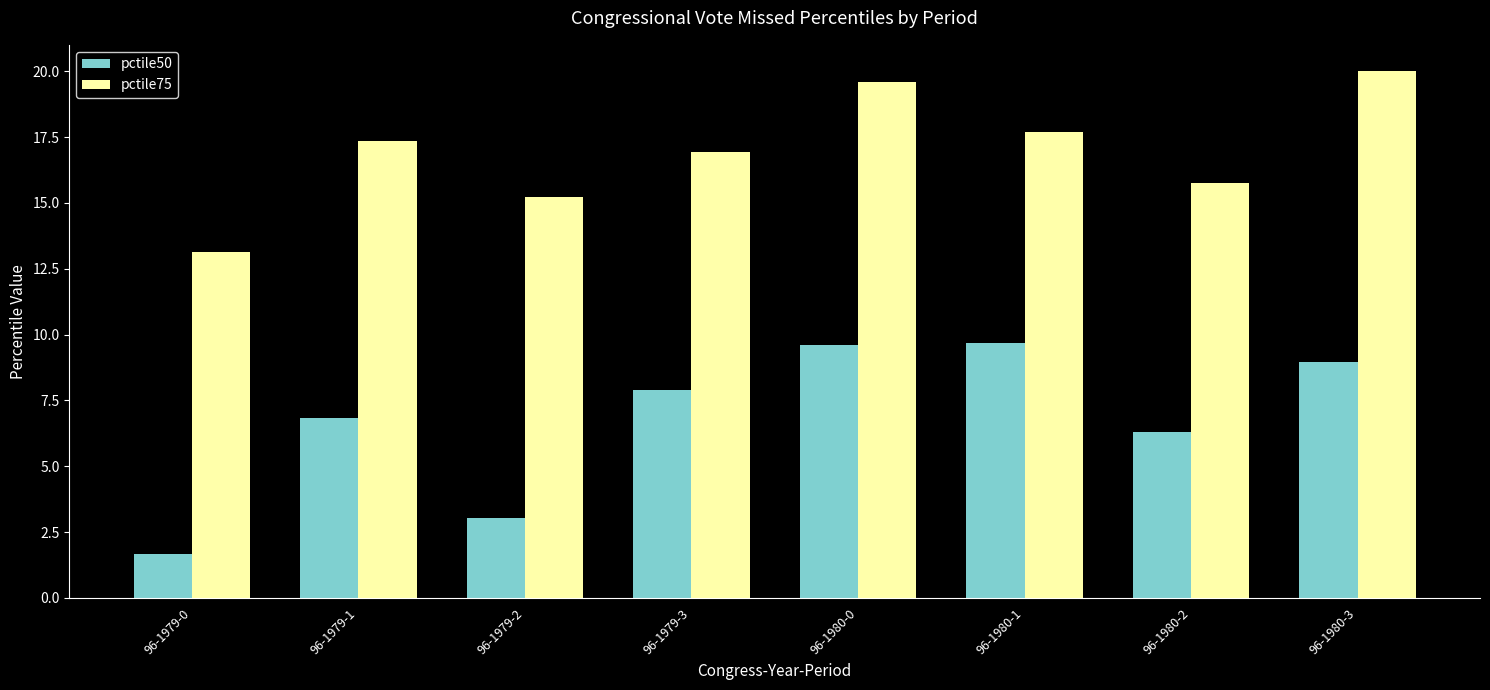

What is the difference between the highest and lowest values at 96-1980-3?

11.0